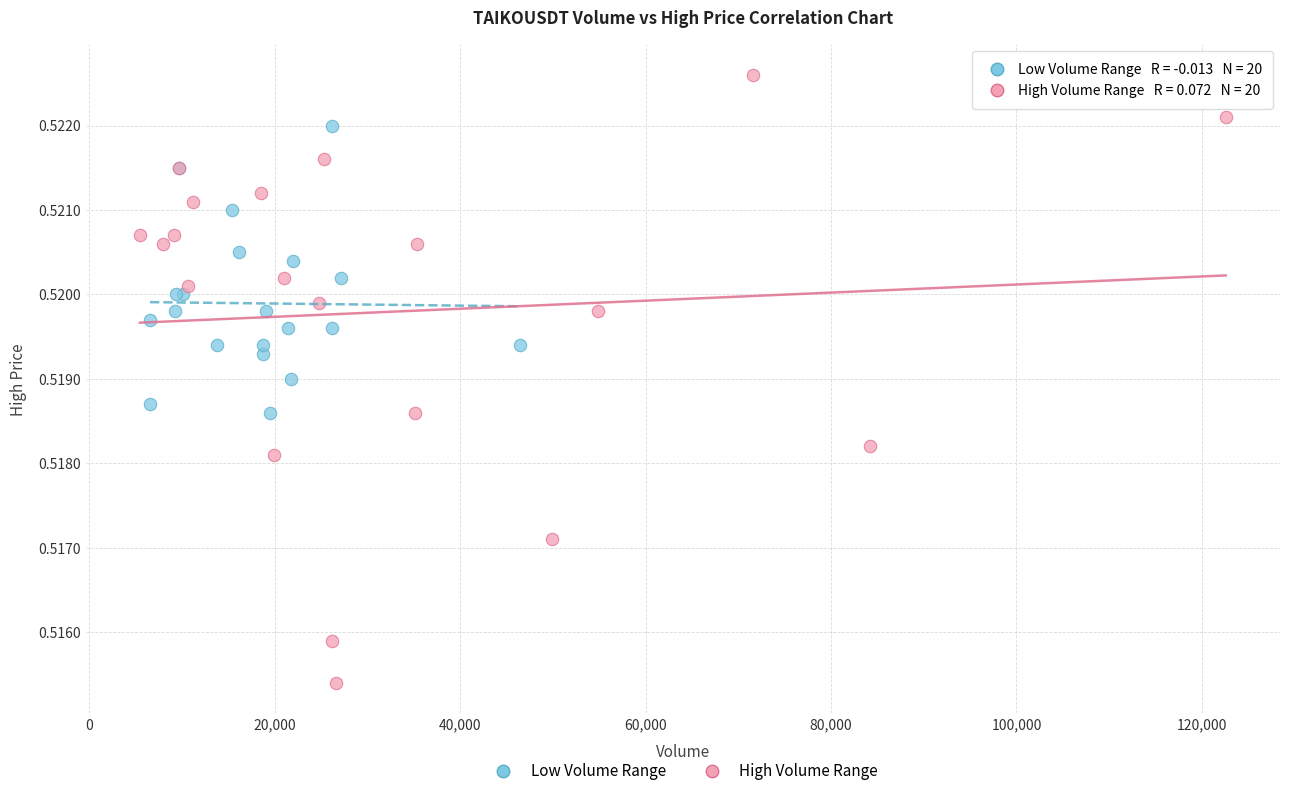

Which series has the widest spread of Y values?

High Volume Range